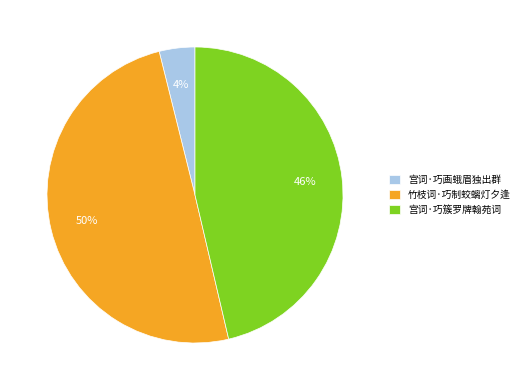

The 宫词·巧簇罗牌翰苑词 slice represents 39% of the pie. True or false?

False